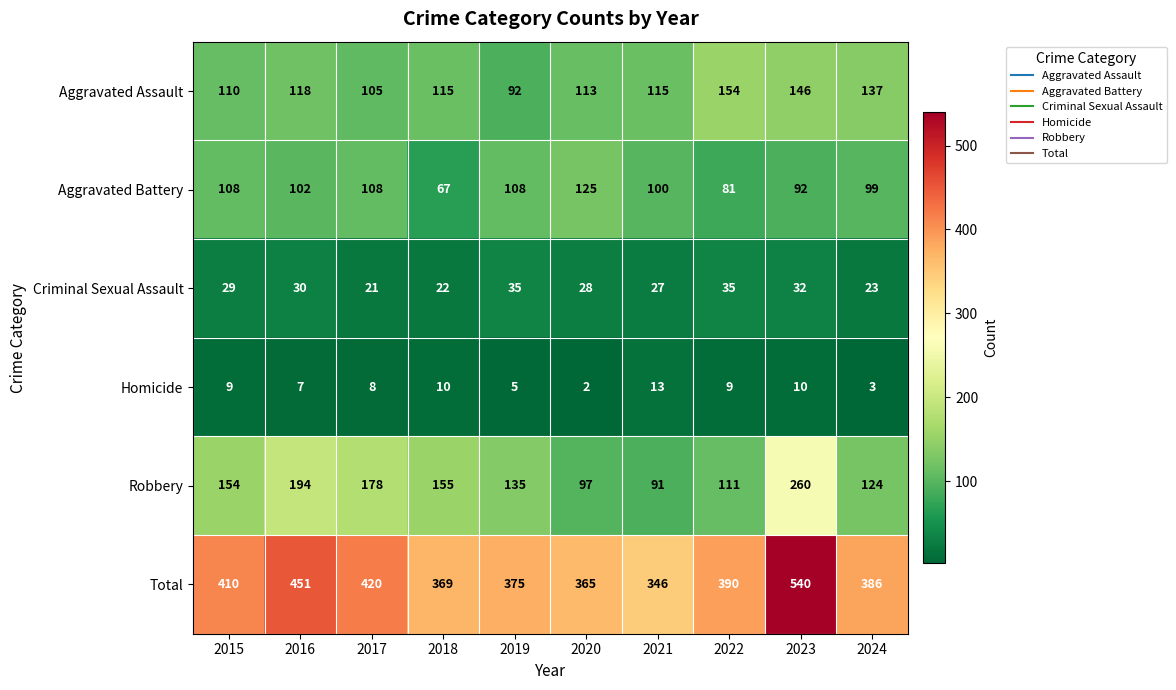

What is the difference between the highest and lowest values at 2022?

381